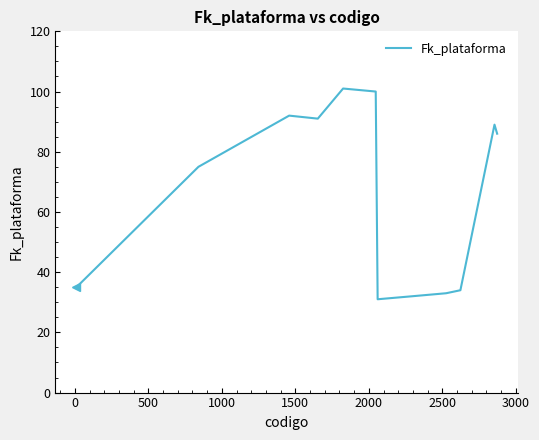

What is the difference between the maximum and minimum values?

70